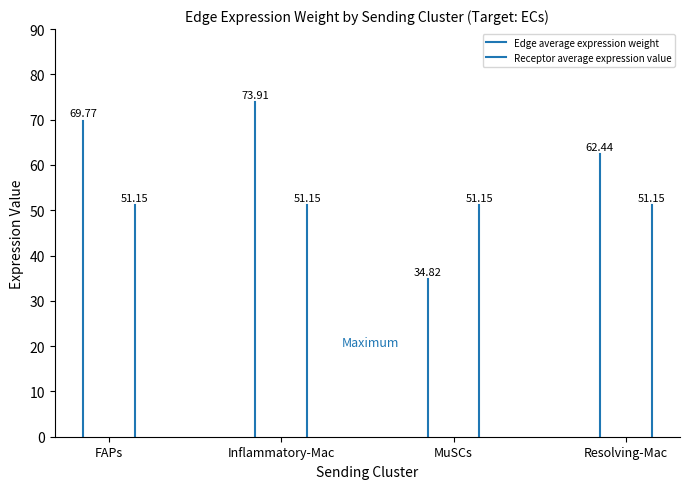

Between FAPs and Inflammatory-Mac, which series saw the biggest shift?

Edge average expression weight